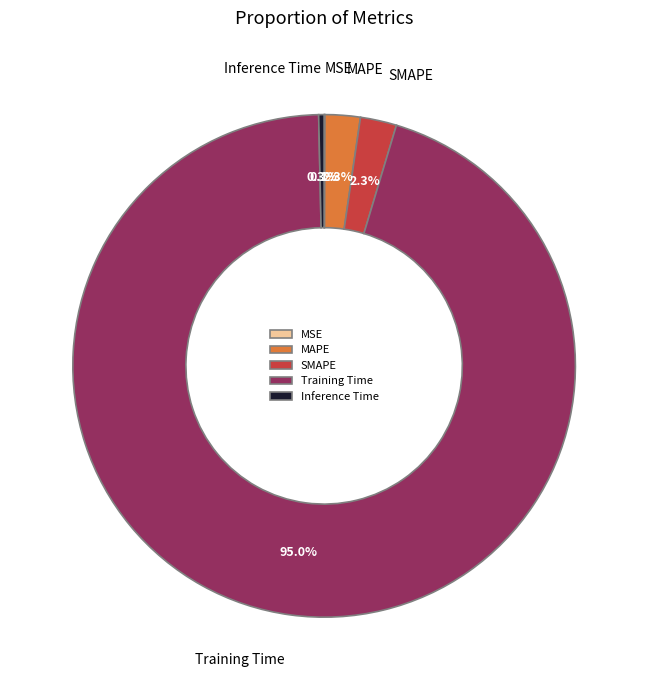

Combined, do Training Time and Inference Time account for over 50%?

Yes